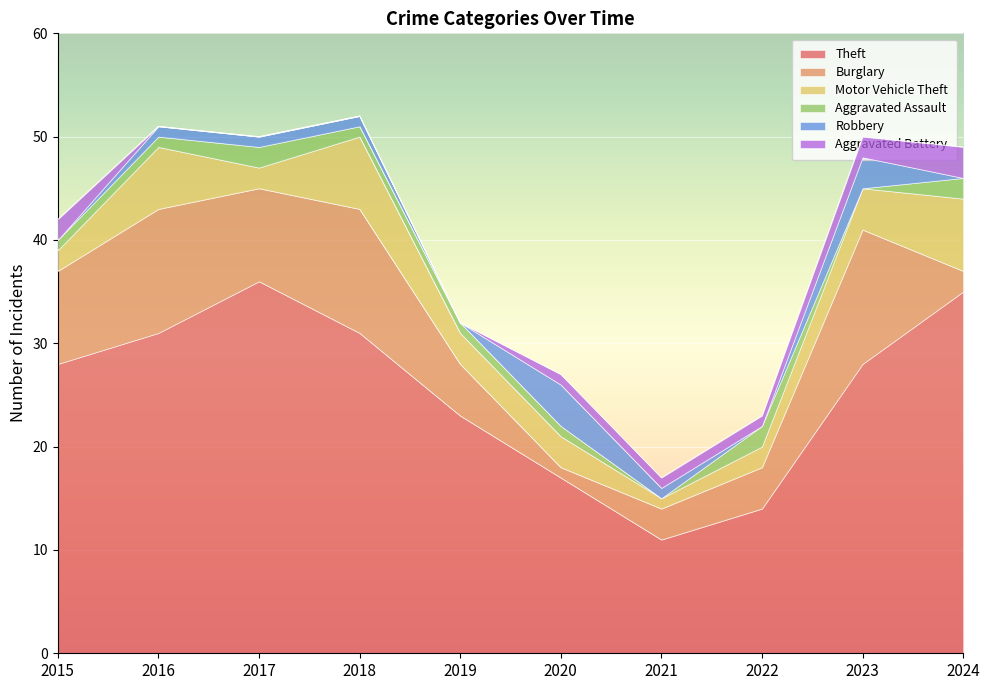

At 2017, list the series in order from largest to smallest.

Theft, Burglary, Motor Vehicle Theft, Aggravated Assault, Robbery, Aggravated Battery